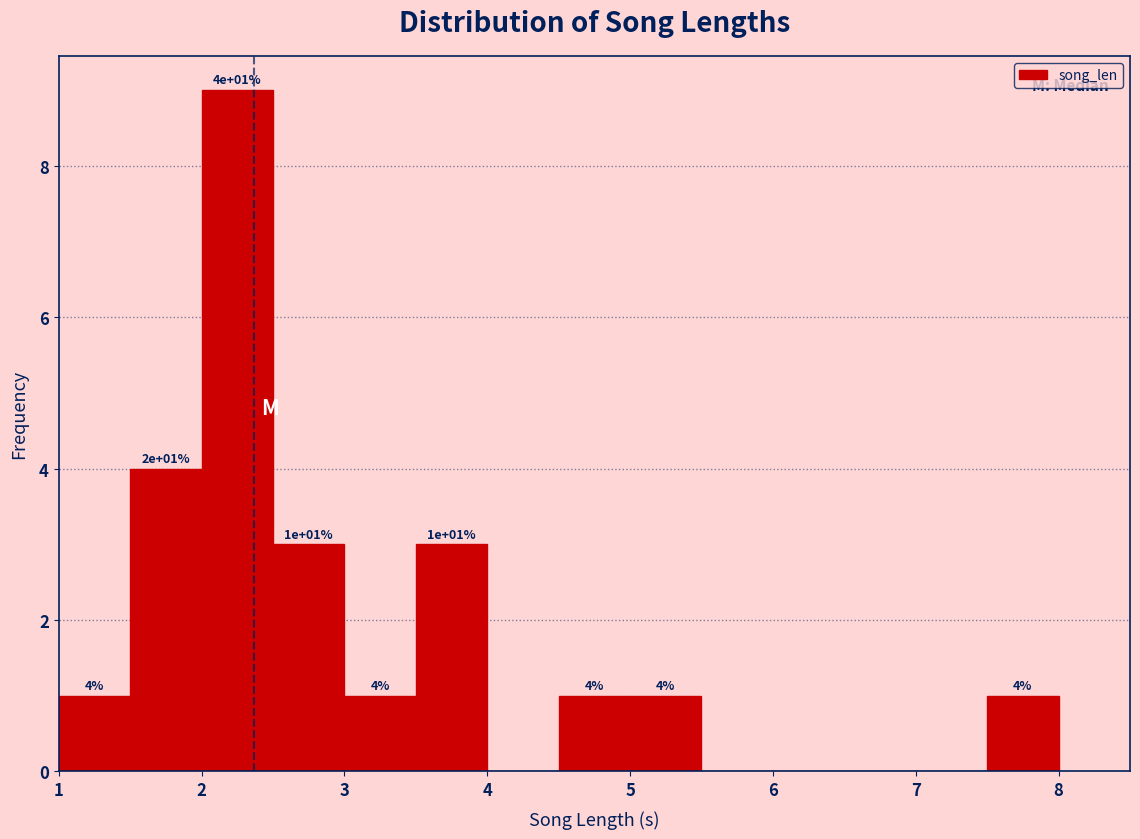

Over which range of the x-axis is the bar tallest?

2.0 to 2.5